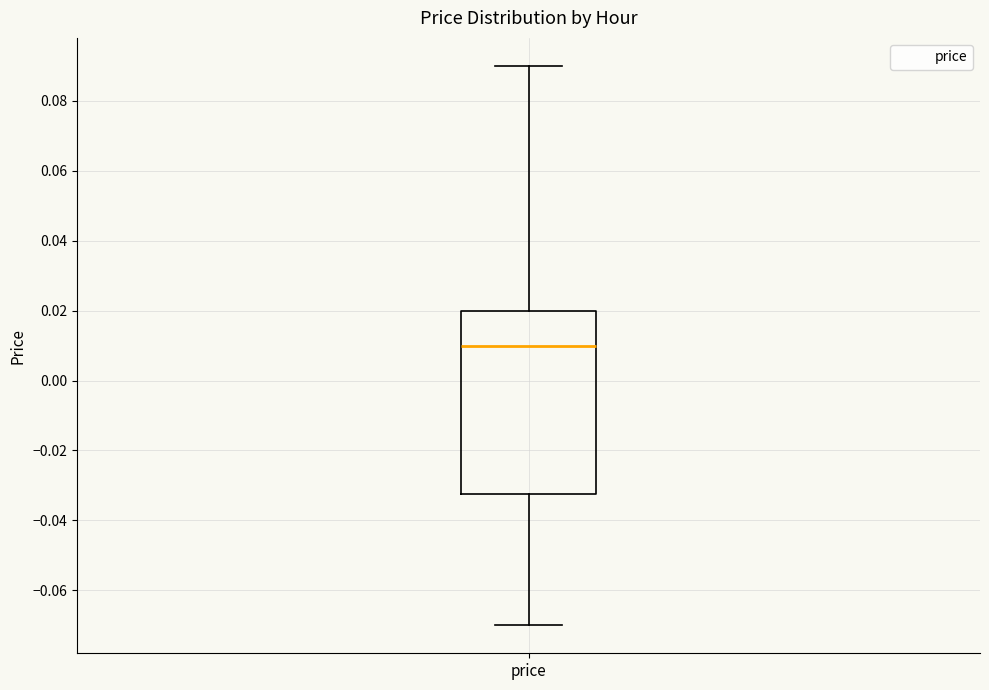

Where does the lower whisker of the box for price end on the y-axis? The values are not printed on the chart, so give them approximately, as read against the axis.

-0.070